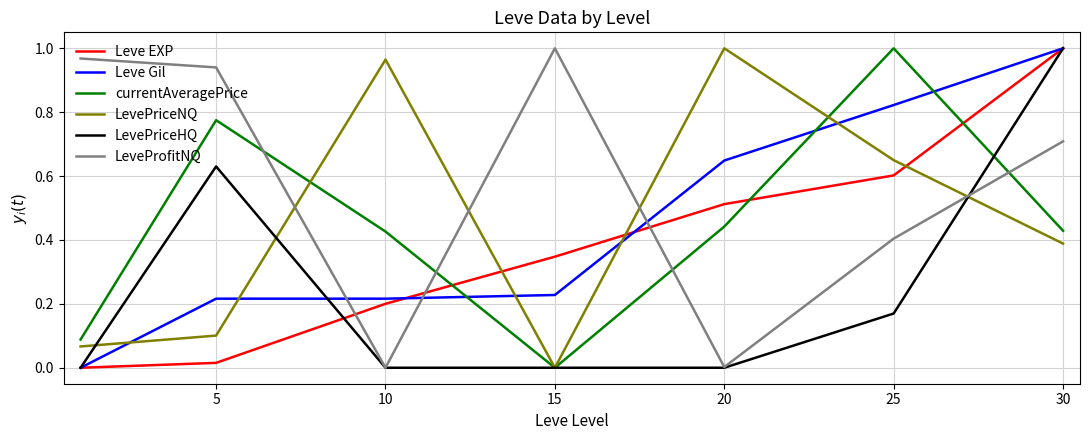

Which series ends up on top after the final intersection of LeveProfitNQ and LevePriceNQ?

LeveProfitNQ